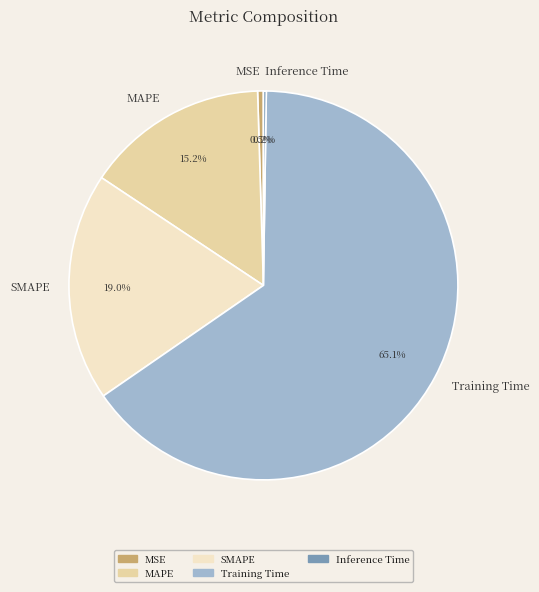

Between MSE and SMAPE, which is larger?

SMAPE